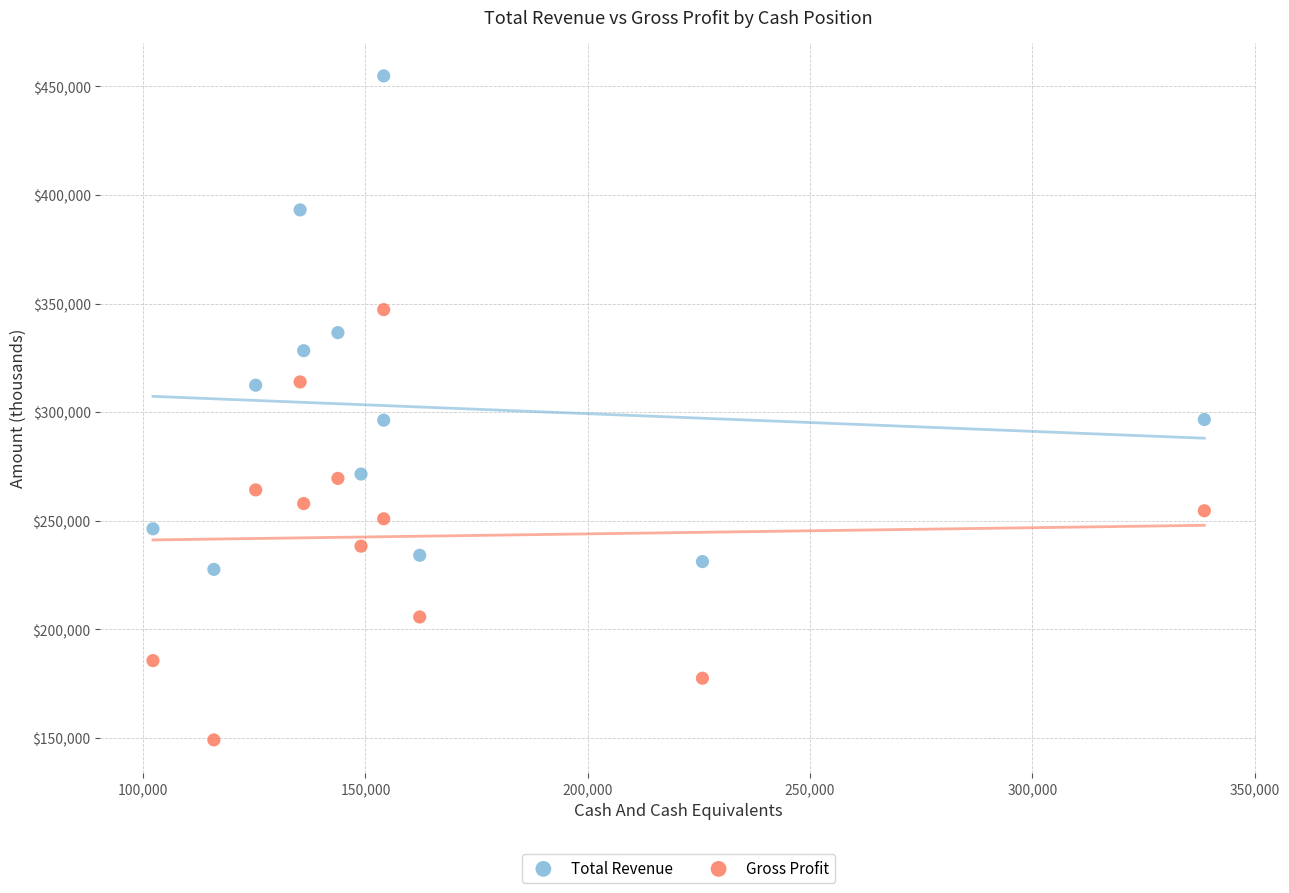

Which series reaches the maximum Y coordinate?

Total Revenue